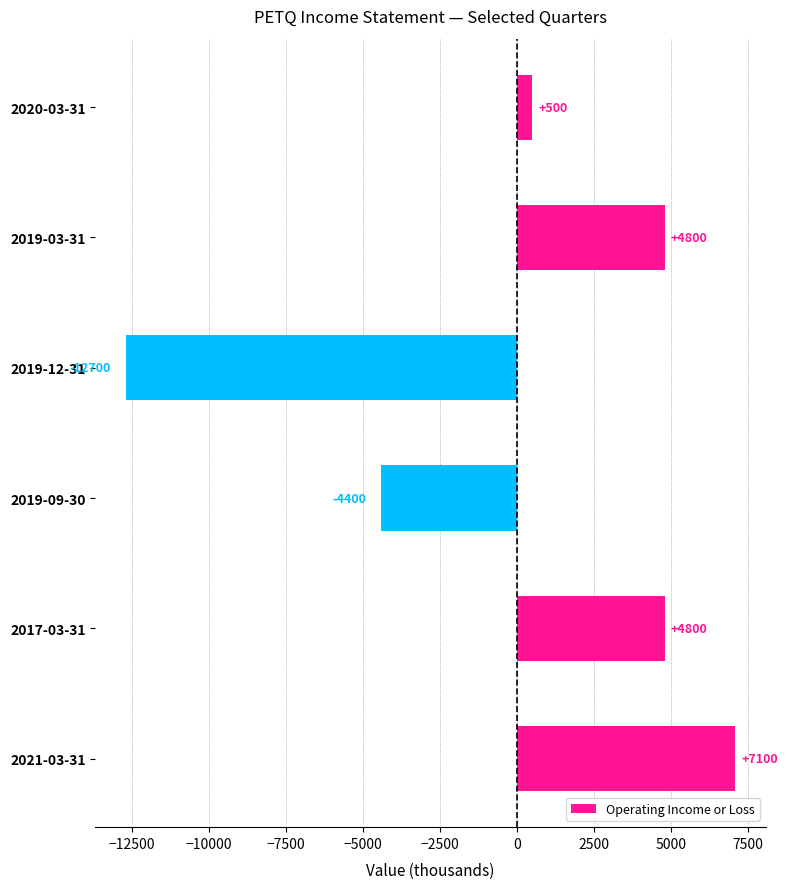

How many values are between -4400 and 4800?

4